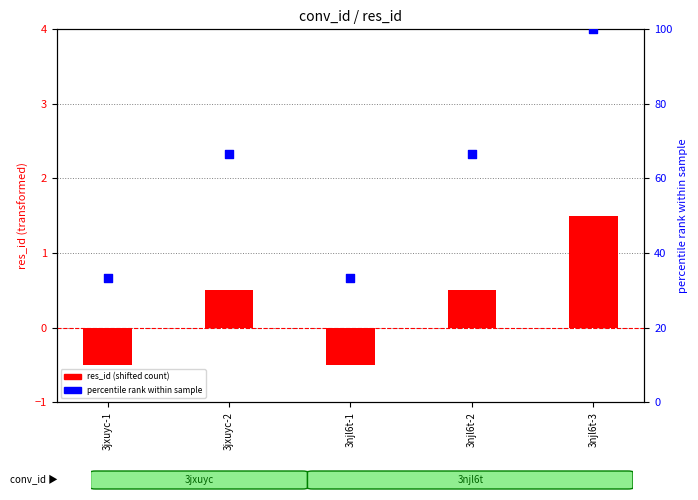

What are all the series names shown in the legend?

res_id (shifted), percentile rank